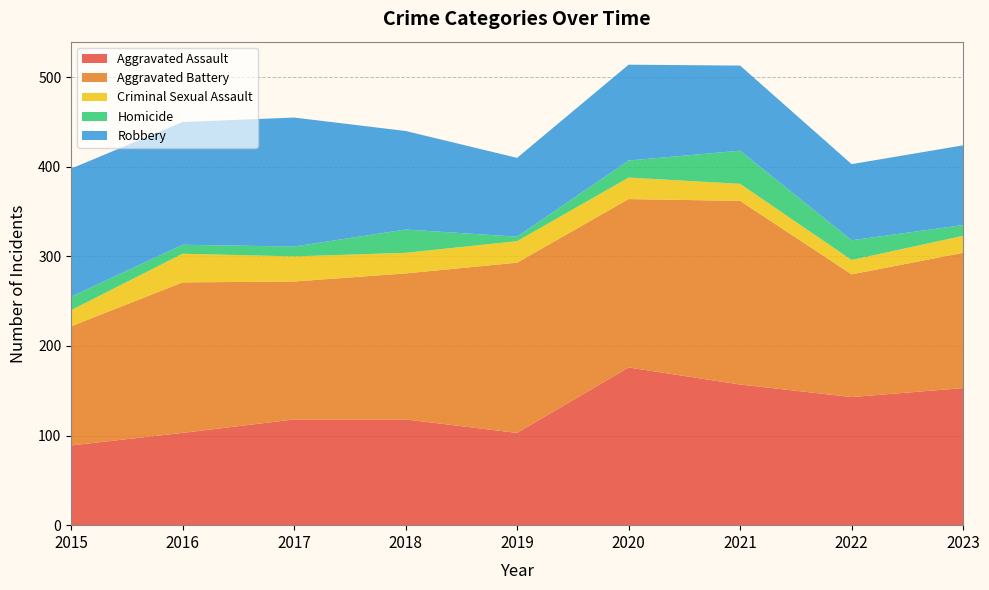

Reading left to right, what are all the values shown in this chart?

Aggravated Assault: 2015=89	2016=103	2017=118	2018=118	2019=103	2020=176	2021=157	2022=143	2023=153
Aggravated Battery: 2015=133	2016=168	2017=154	2018=163	2019=190	2020=188	2021=205	2022=137	2023=151
Criminal Sexual Assault: 2015=18	2016=32	2017=28	2018=23	2019=24	2020=24	2021=19	2022=16	2023=19
Homicide: 2015=15	2016=10	2017=11	2018=26	2019=5	2020=19	2021=37	2022=22	2023=12
Robbery: 2015=143	2016=137	2017=144	2018=110	2019=88	2020=107	2021=95	2022=85	2023=89